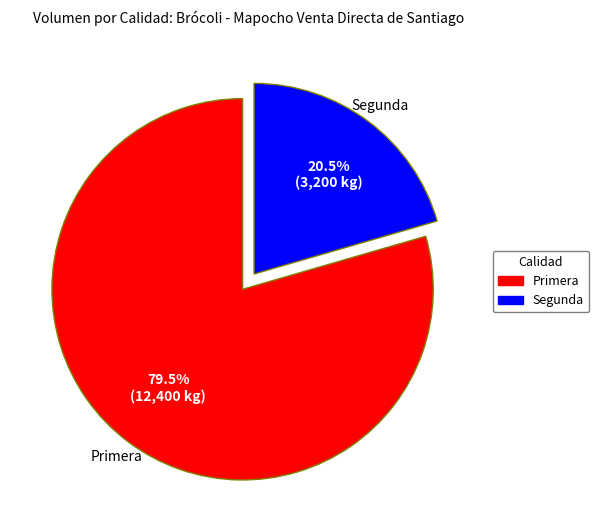

Rank the categories by value from lowest to highest.

Segunda, Primera